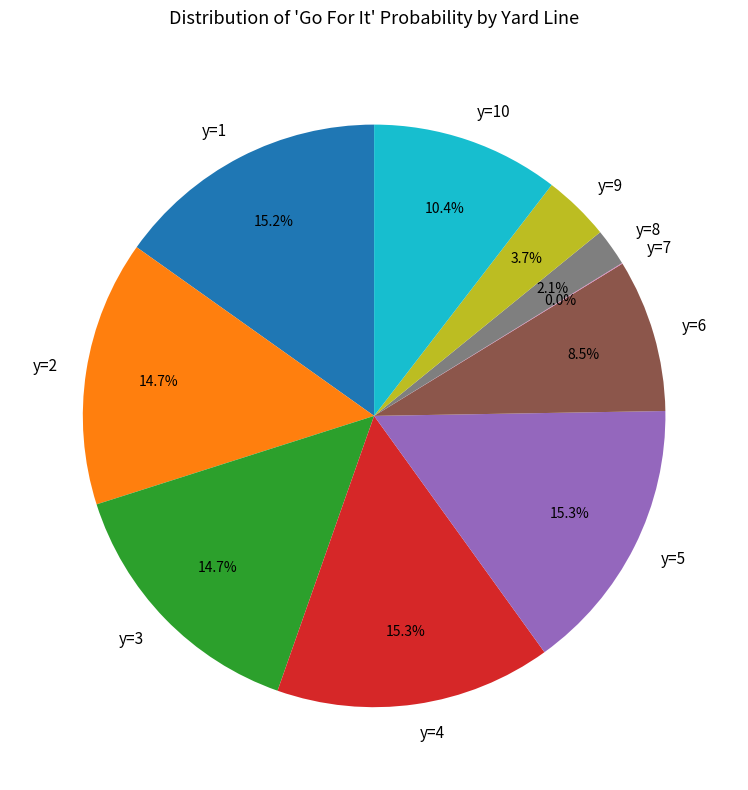

What portion of the pie excludes y=3?

85.3%